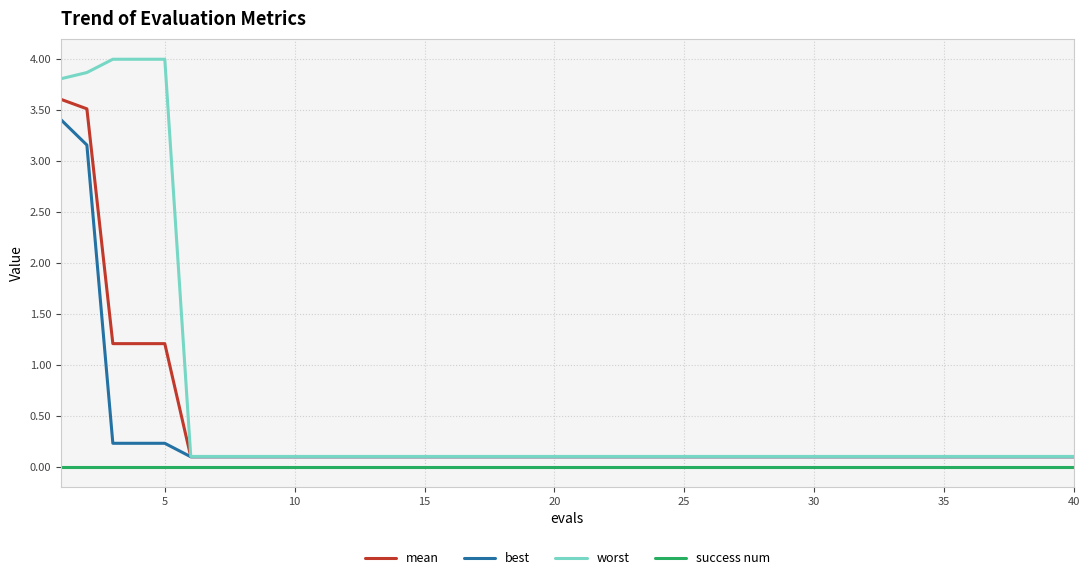

Reading left to right, what are all the values shown in this chart?

mean: 3.6	3.5	1.2	1.2	1.2	0.1	0.1	0.1	0.1	0.1	0.1	0.1	0.1	0.1	0.1	0.1	0.1	0.1	0.1	0.1	0.1	0.1	0.1	0.1	0.1	0.1	0.1	0.1	0.1	0.1	0.1	0.1	0.1	0.1	0.1	0.1	0.1	0.1	0.1	0.1
best: 3.4	3.2	0.2	0.2	0.2	0.1	0.1	0.1	0.1	0.1	0.1	0.1	0.1	0.1	0.1	0.1	0.1	0.1	0.1	0.1	0.1	0.1	0.1	0.1	0.1	0.1	0.1	0.1	0.1	0.1	0.1	0.1	0.1	0.1	0.1	0.1	0.1	0.1	0.1	0.1
worst: 3.8	3.9	4.0	4.0	4.0	0.1	0.1	0.1	0.1	0.1	0.1	0.1	0.1	0.1	0.1	0.1	0.1	0.1	0.1	0.1	0.1	0.1	0.1	0.1	0.1	0.1	0.1	0.1	0.1	0.1	0.1	0.1	0.1	0.1	0.1	0.1	0.1	0.1	0.1	0.1
success num: 0.0	0.0	0.0	0.0	0.0	0.0	0.0	0.0	0.0	0.0	0.0	0.0	0.0	0.0	0.0	0.0	0.0	0.0	0.0	0.0	0.0	0.0	0.0	0.0	0.0	0.0	0.0	0.0	0.0	0.0	0.0	0.0	0.0	0.0	0.0	0.0	0.0	0.0	0.0	0.0